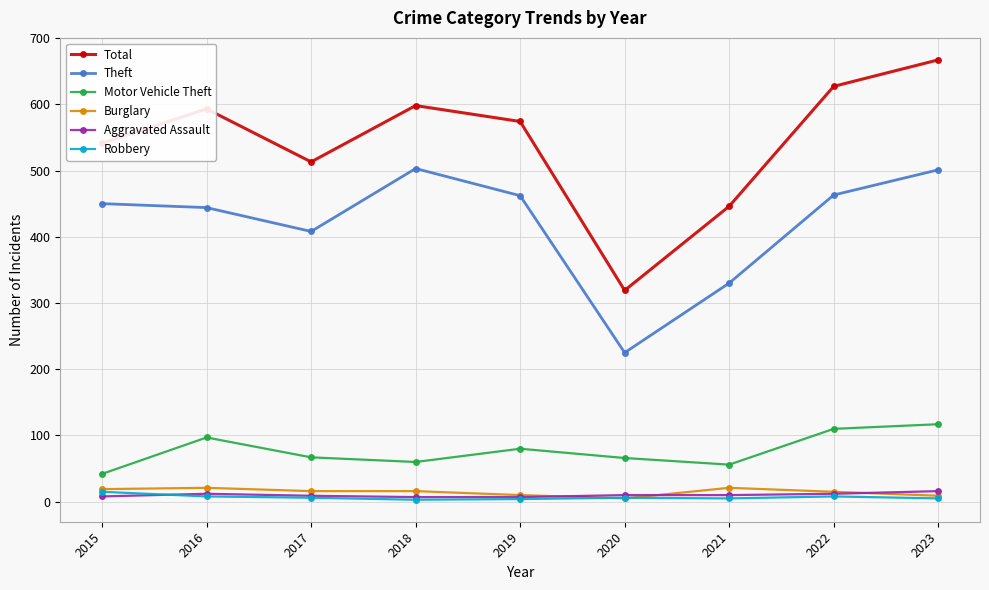

Is the value of Motor Vehicle Theft at 2015 greater than the value of Robbery at 2015?

Yes